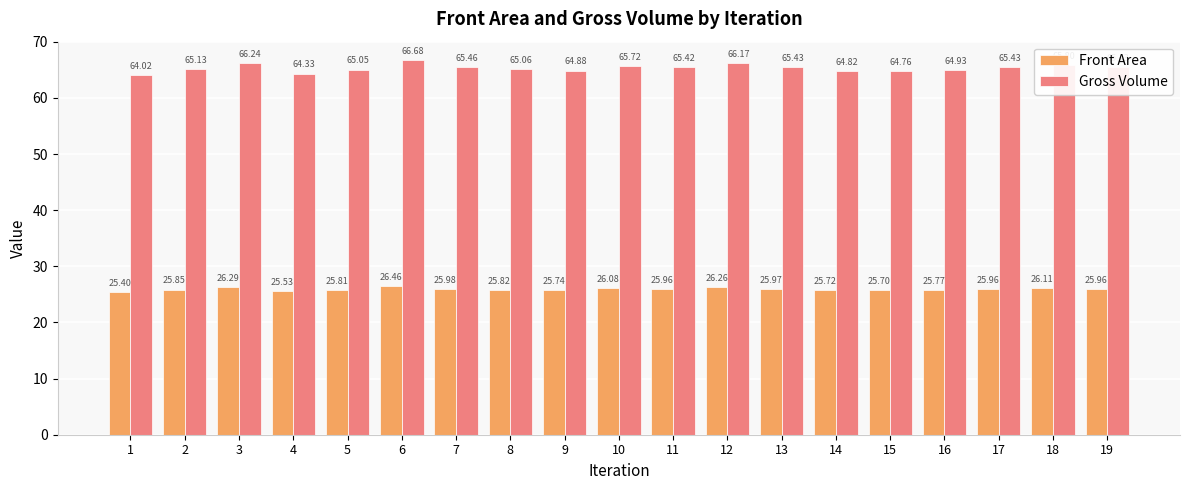

Is the value of Gross Volume at 6 greater than the value of Front Area at 1?

Yes